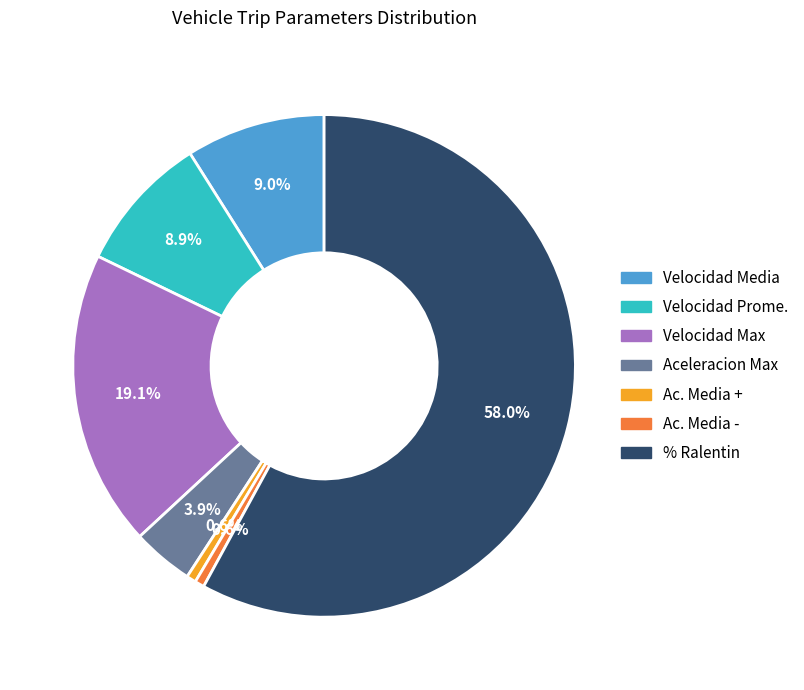

To the nearest percent, what is the average slice percentage?

14%